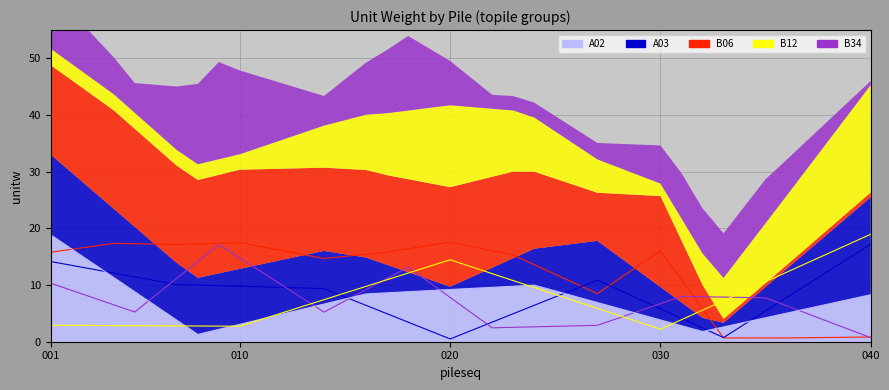

How many values in the B34 line series exceed 7?

22